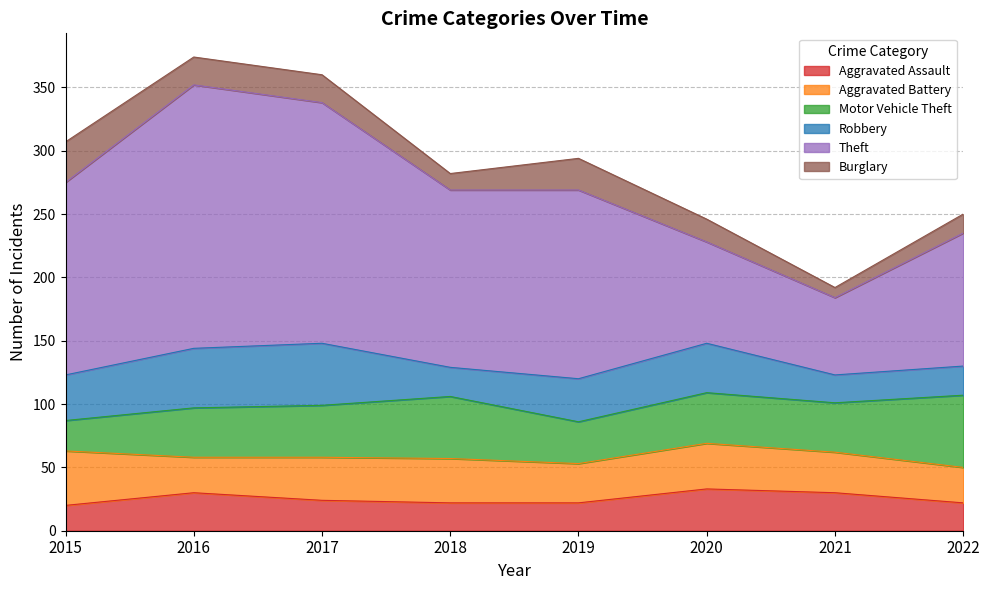

How many interior local peaks does the Aggravated Assault series have?

2